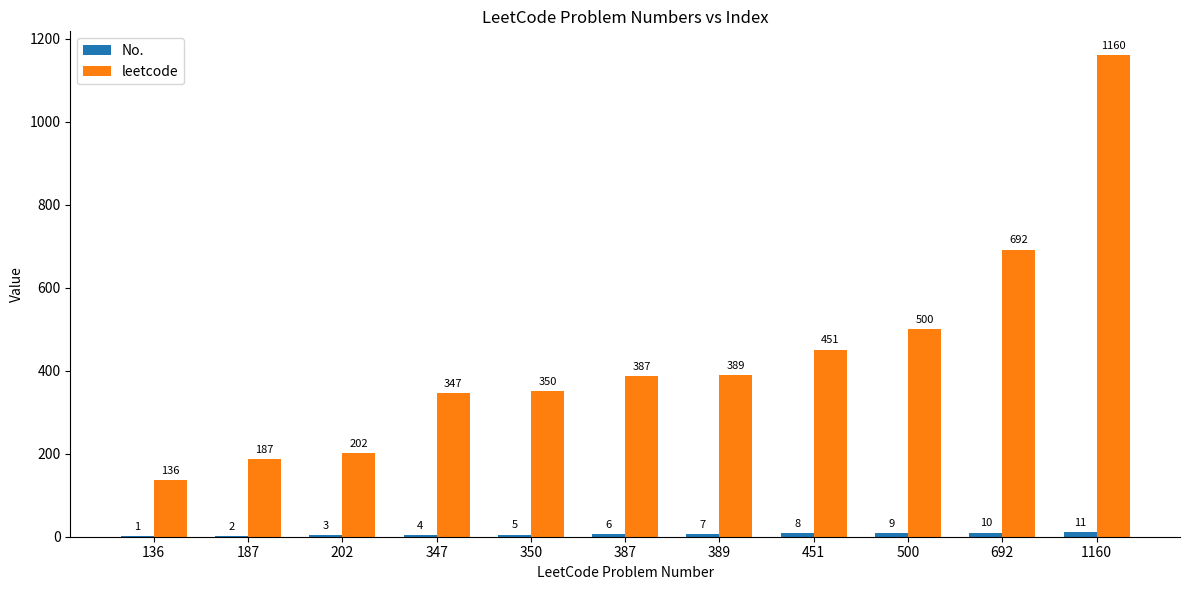

What is the sum of the leetcode values at 350 and 1160?

1510